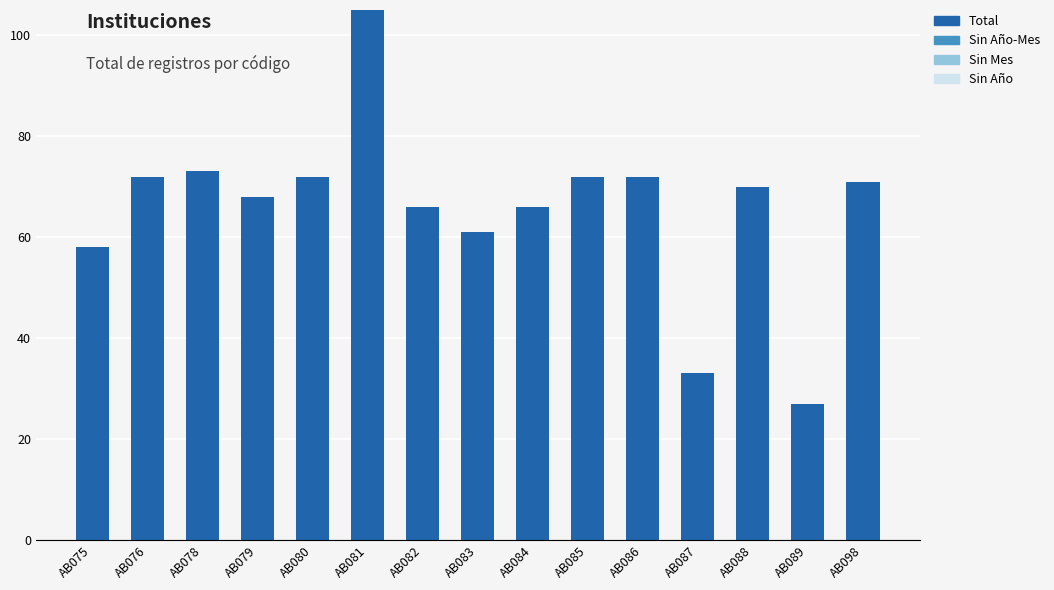

Reading right to left, extract all data points from this chart.

AB098=71	AB089=27	AB088=70	AB087=33	AB086=72	AB085=72	AB084=66	AB083=61	AB082=66	AB081=105	AB080=72	AB079=68	AB078=73	AB076=72	AB075=58